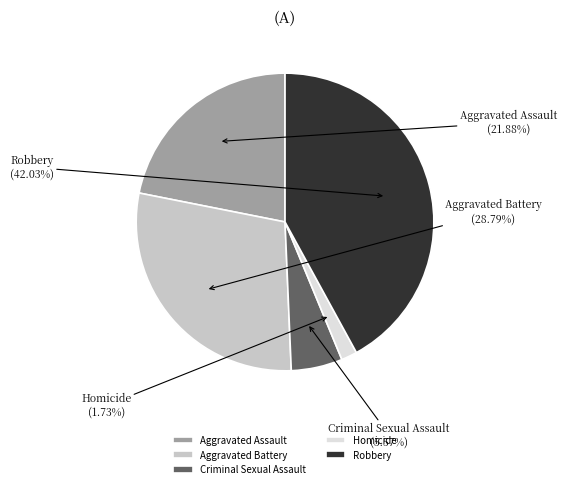

Is there any slice that represents more than half of the pie?

No